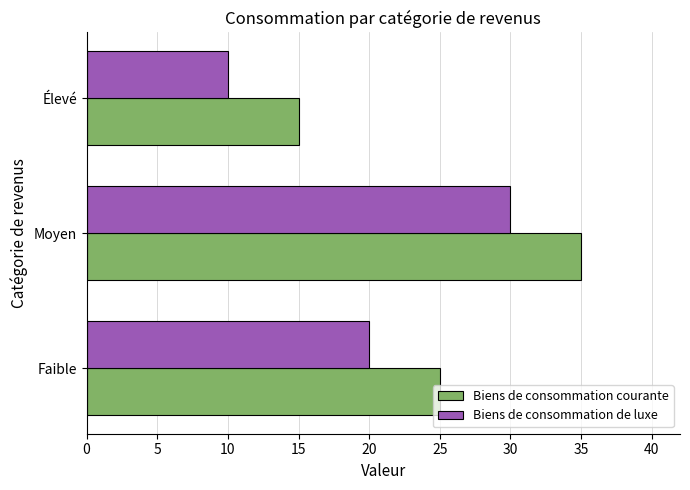

Is the value of Biens de consommation de luxe at Faible greater than the value of Biens de consommation courante at Faible?

No